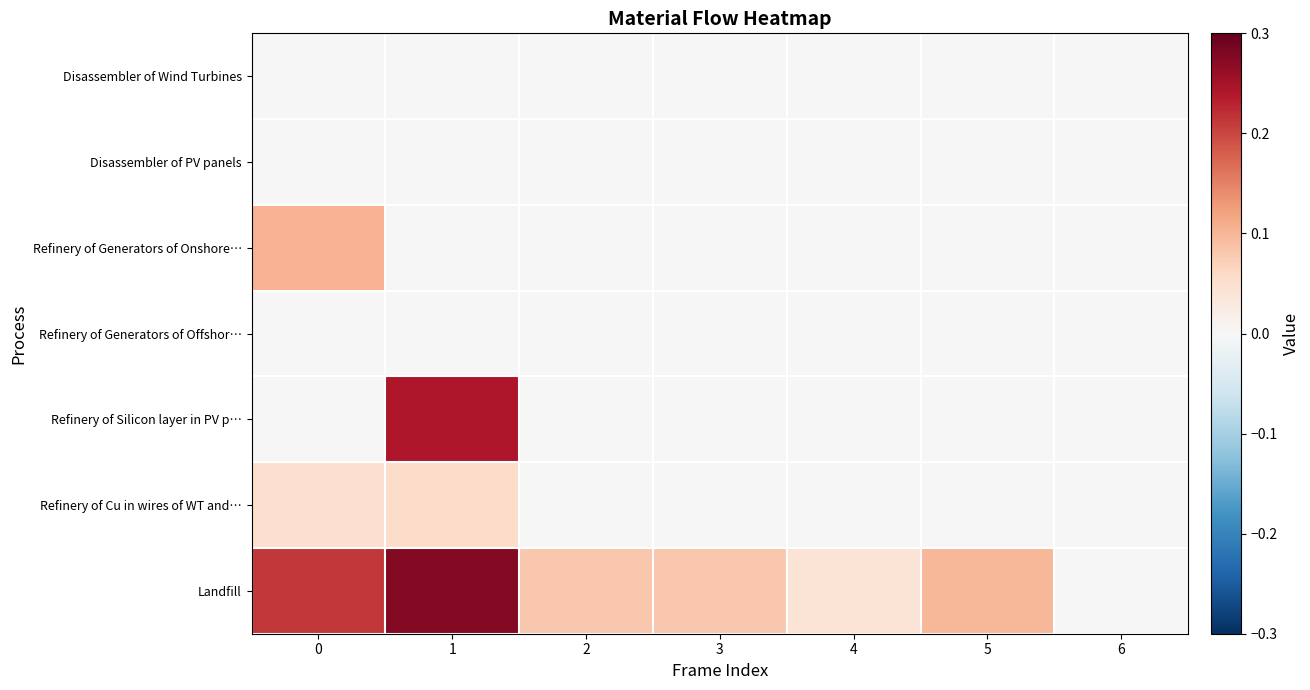

Count the number of categories in the chart.

7